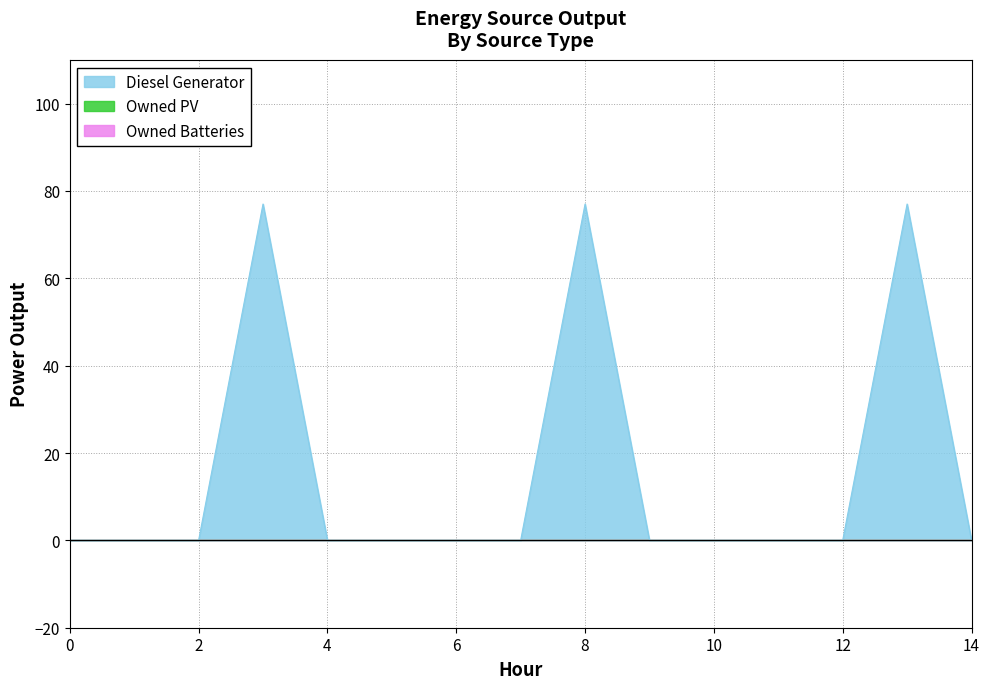

Which series has the largest total across all categories?

Diesel Generator